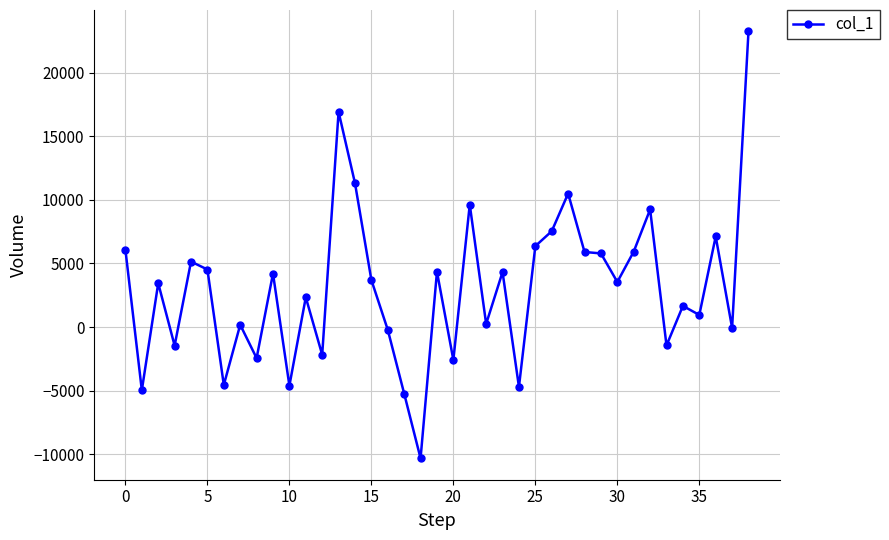

How many values exceed 3543?

20